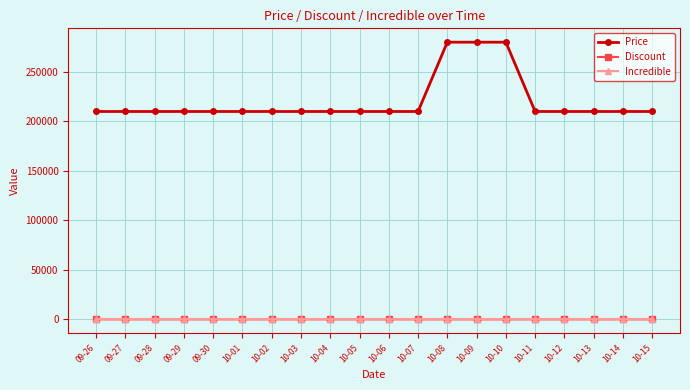

True or false: Price and Incredible intersect in this chart.

False